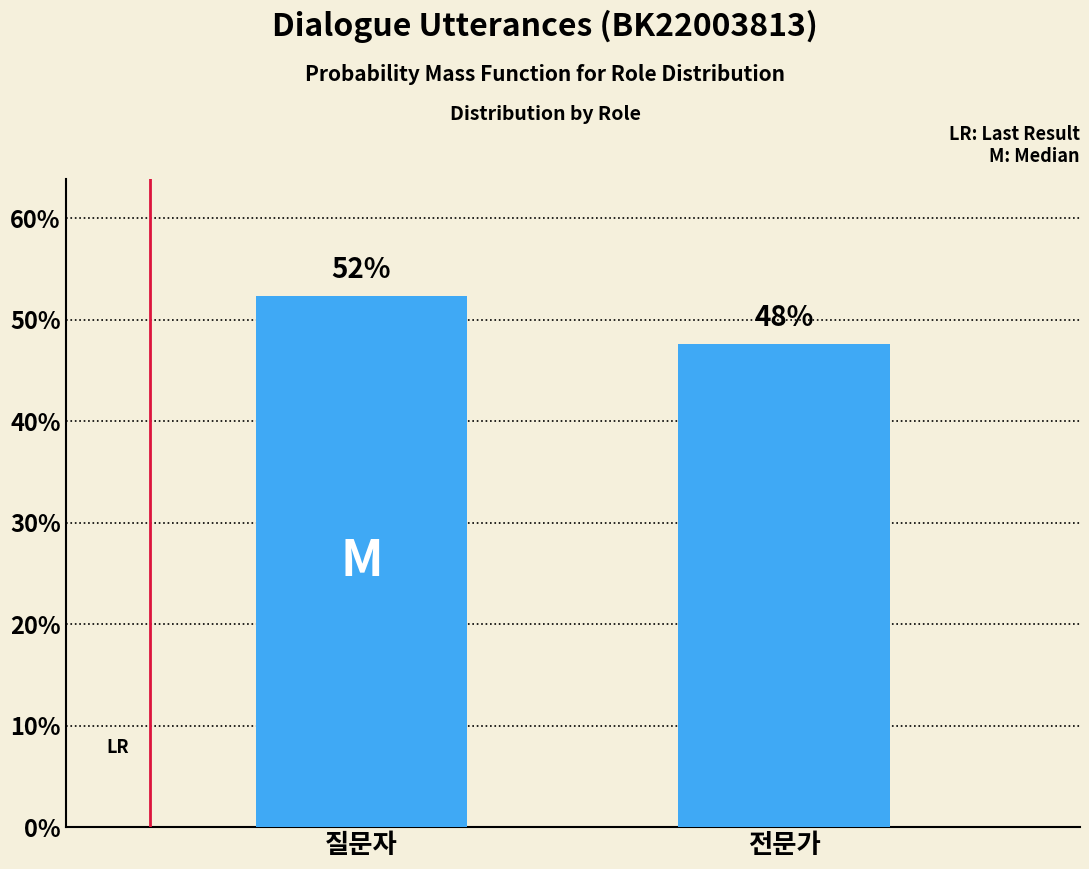

The value at 전문가 is 67.2. True or false?

False